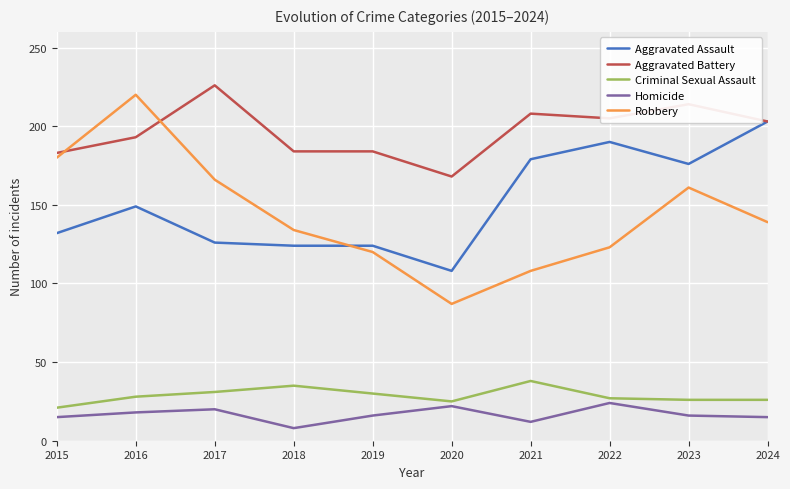

True or false: Homicide and Robbery intersect in this chart.

False